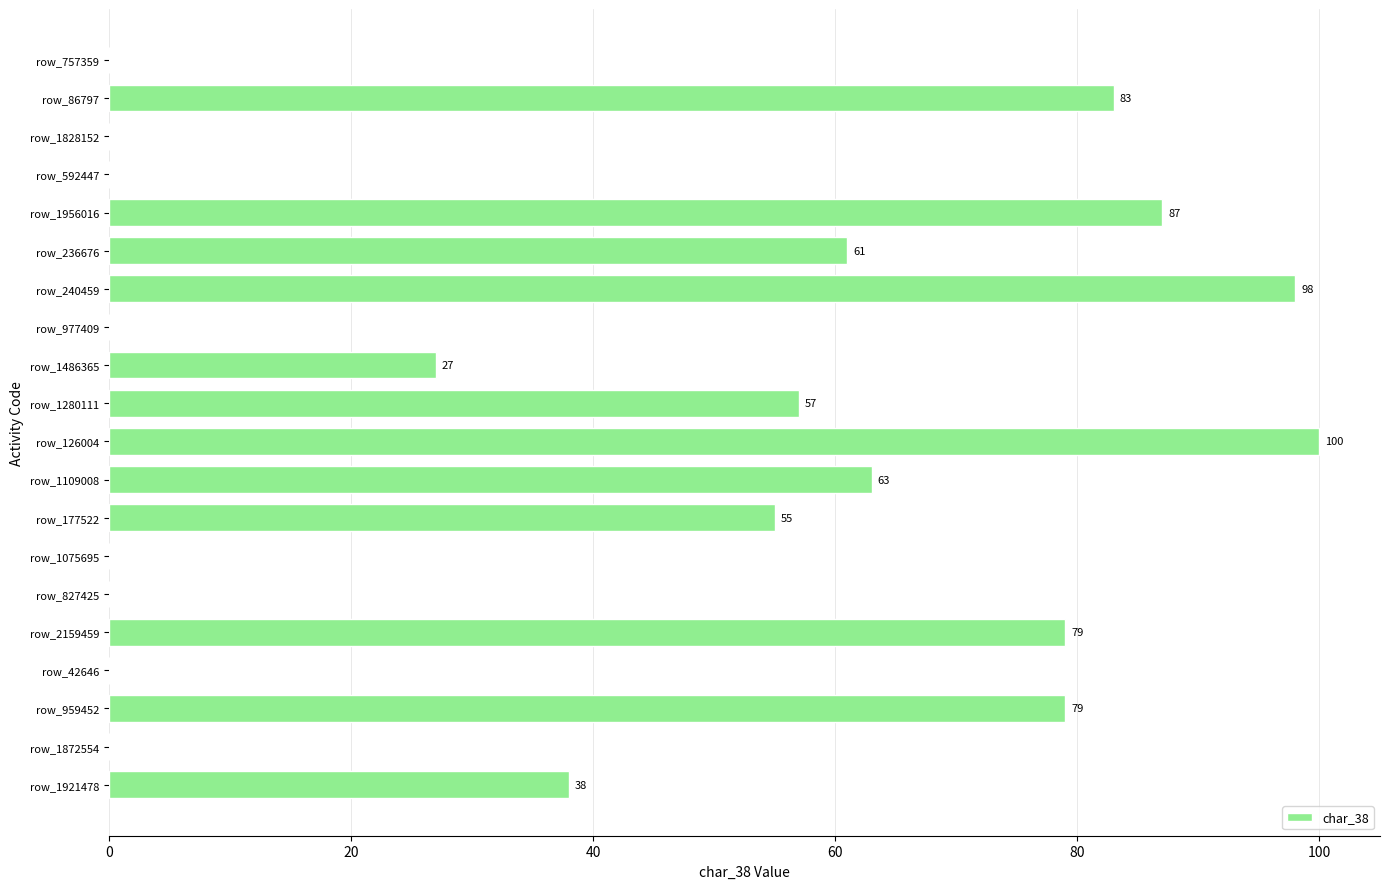

What is the sum of the values at row_177522 and row_959452?

134